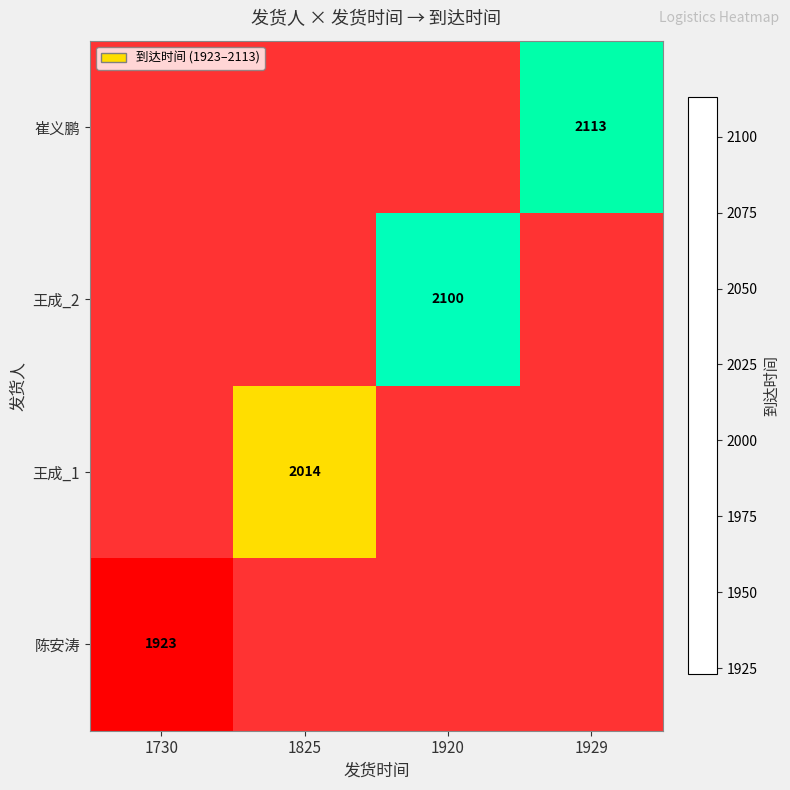

At how many categories does at least one series exceed 1993?

3